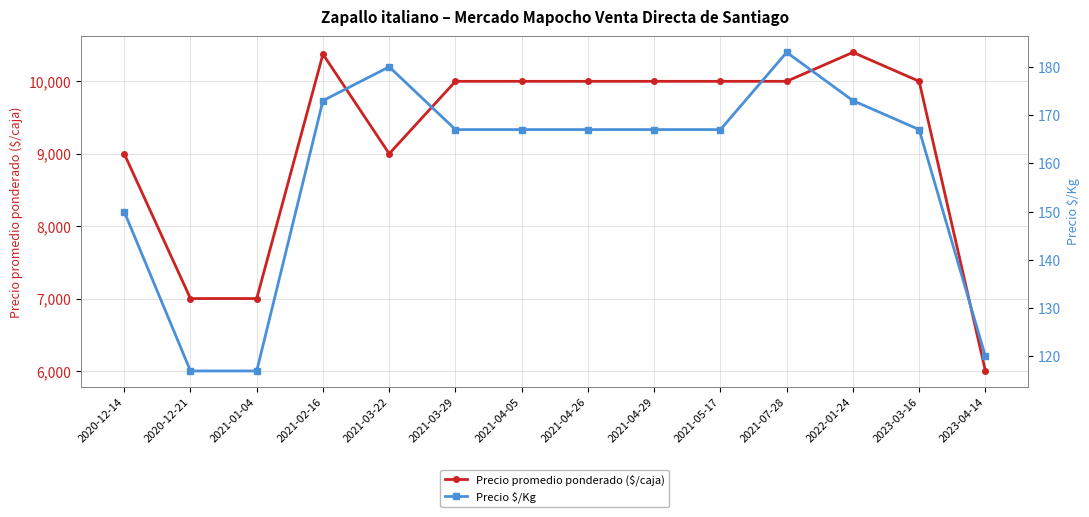

Rank the categories by Precio promedio ponderado ($/caja) value from highest to lowest.

2022-01-24, 2021-02-16, 2021-03-29, 2021-04-05, 2021-04-26, 2021-04-29, 2021-05-17, 2021-07-28, 2023-03-16, 2020-12-14, 2021-03-22, 2020-12-21, 2021-01-04, 2023-04-14